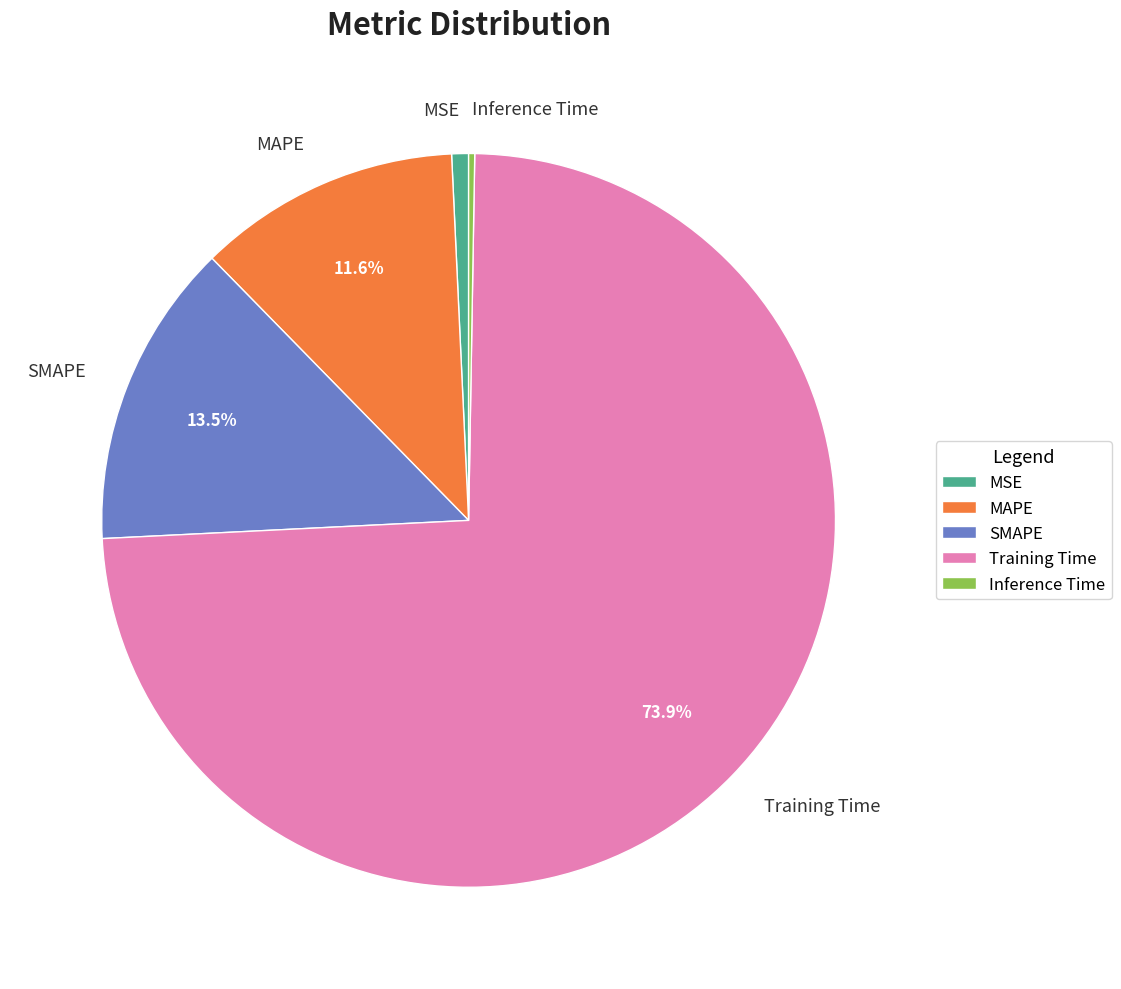

Between MSE and SMAPE, which is larger?

SMAPE